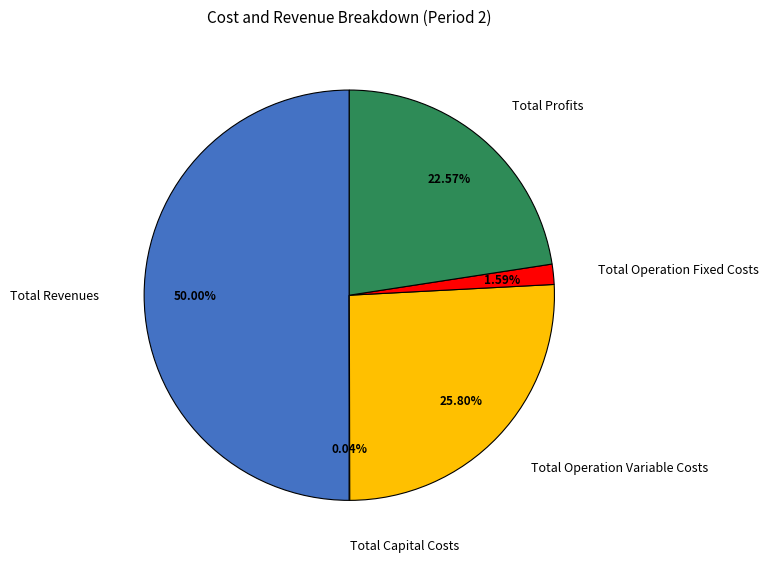

Which slice is the largest?

Total Revenues